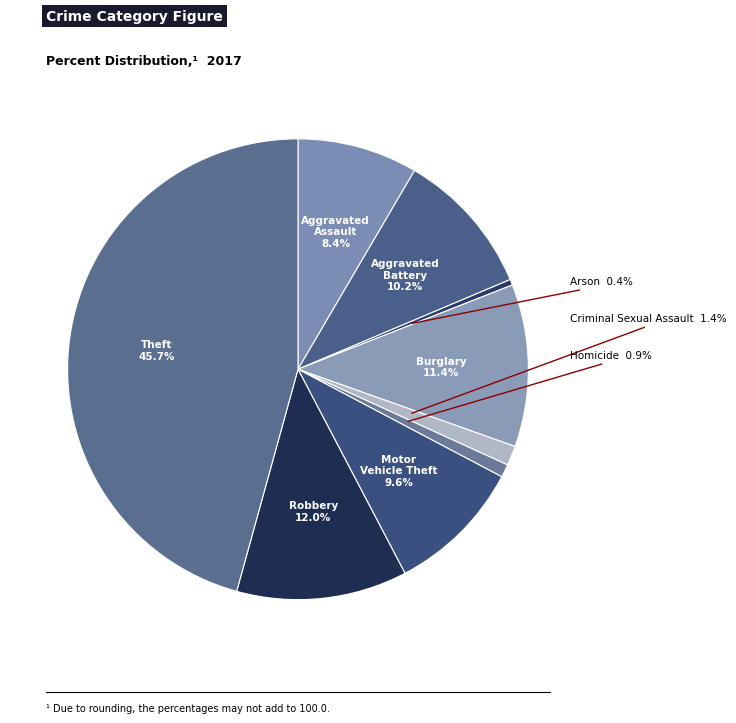

How many slices are in this pie chart?

9